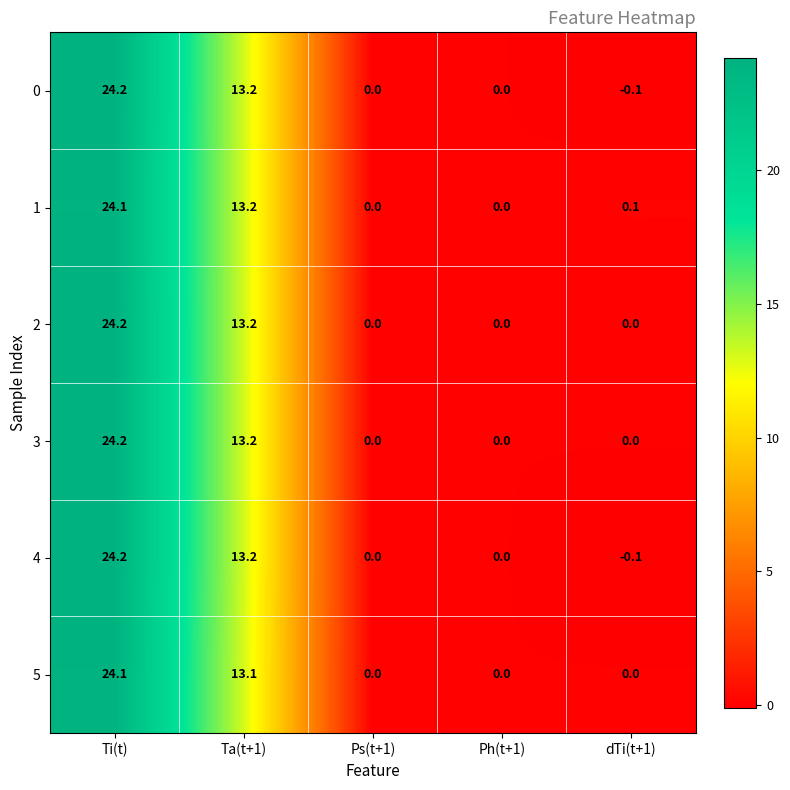

What is the maximum value shown in the chart?

24.2